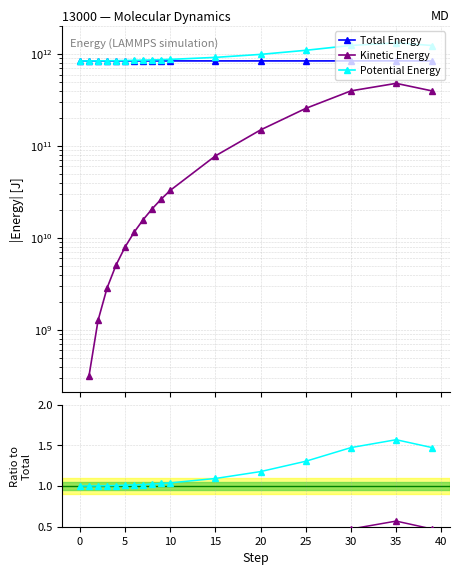

Between 35 and 15, which is larger?

15